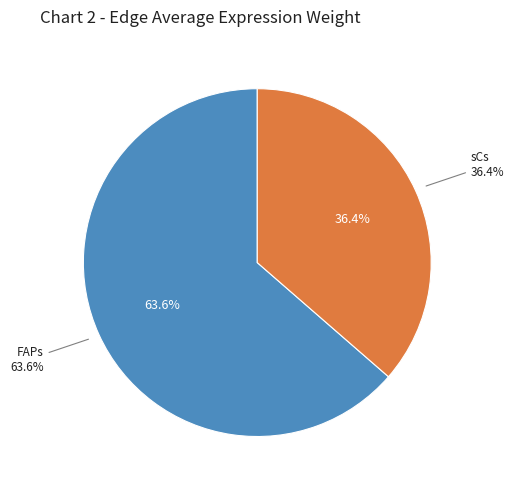

The 0 slice represents 53% of the pie. True or false?

False